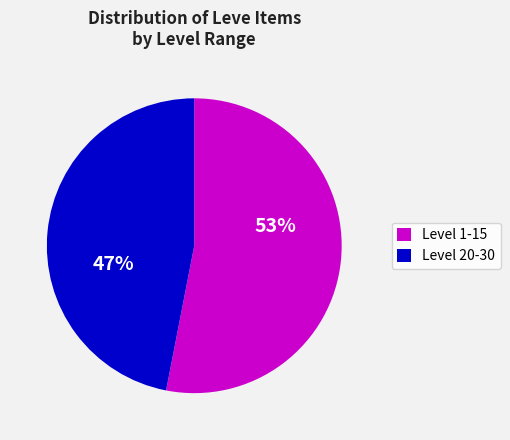

Which category has the biggest portion of the pie?

Level 1-15